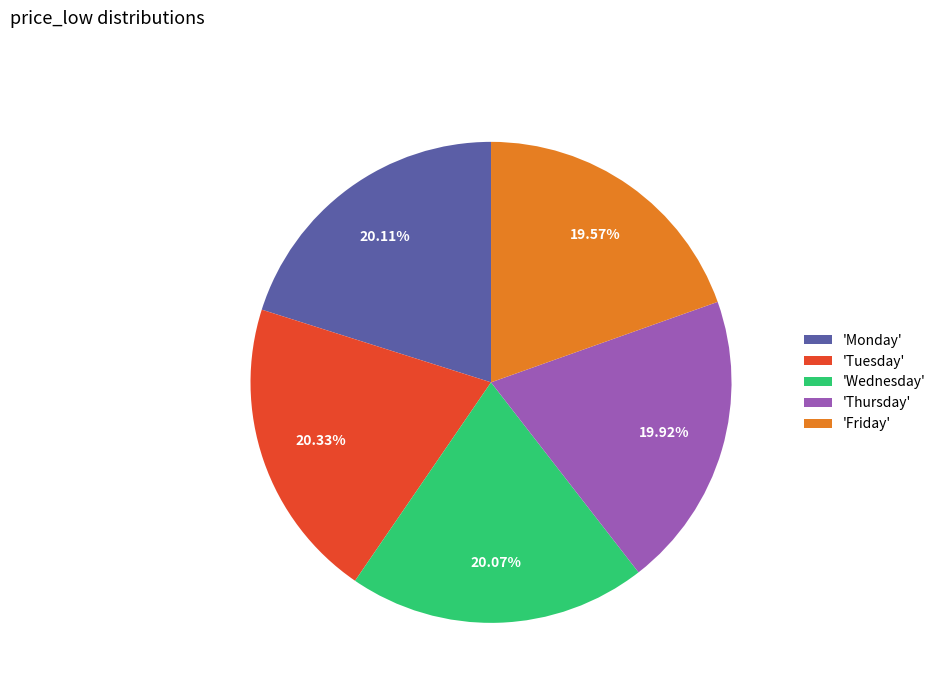

Do 'Thursday' and 'Wednesday' together represent more than half of the pie?

No